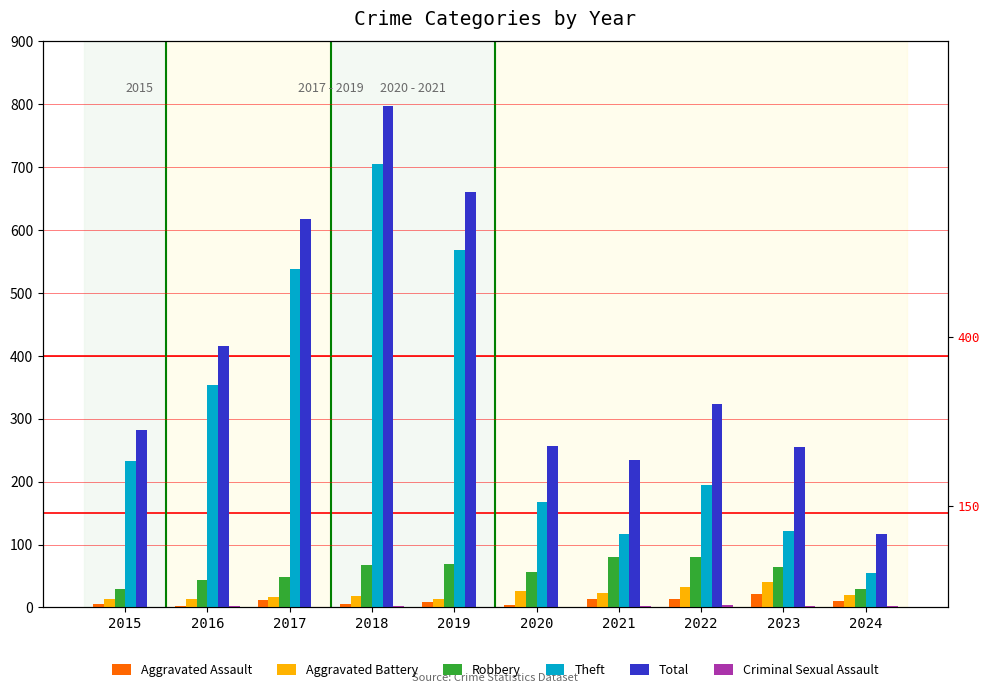

Where does the Theft series first go above 233?

2016